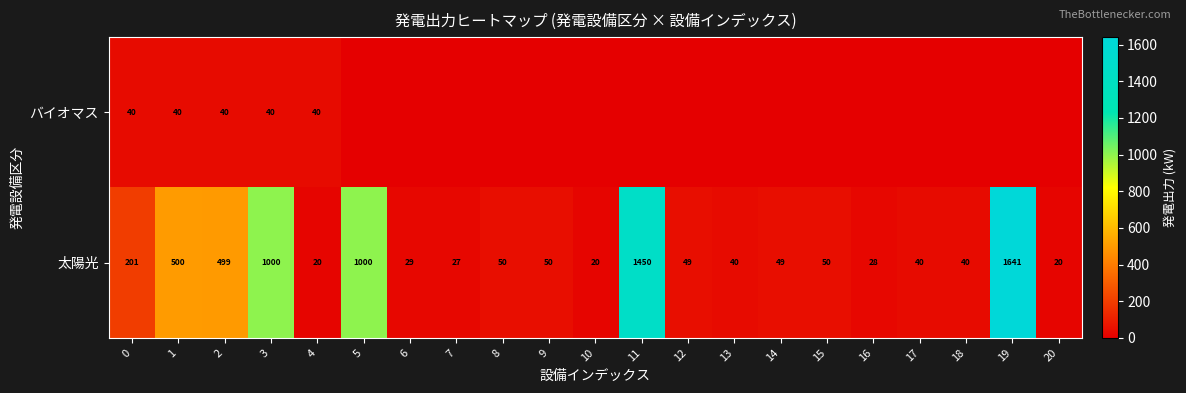

What is the sum of all 太陽光 values?

6803